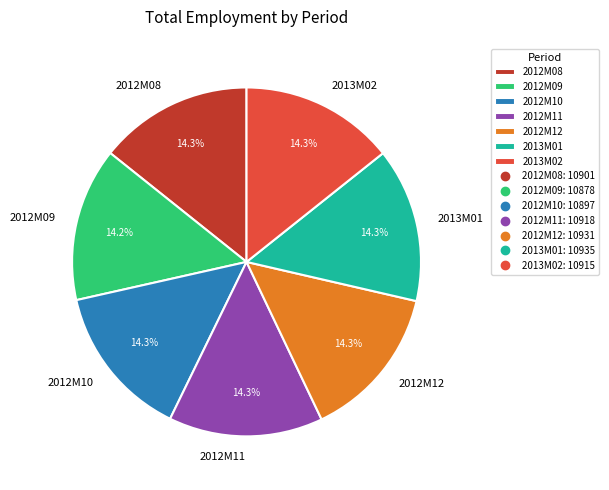

Approximately how many times larger is the value at 2013M01 compared to 2013M02?

1.0